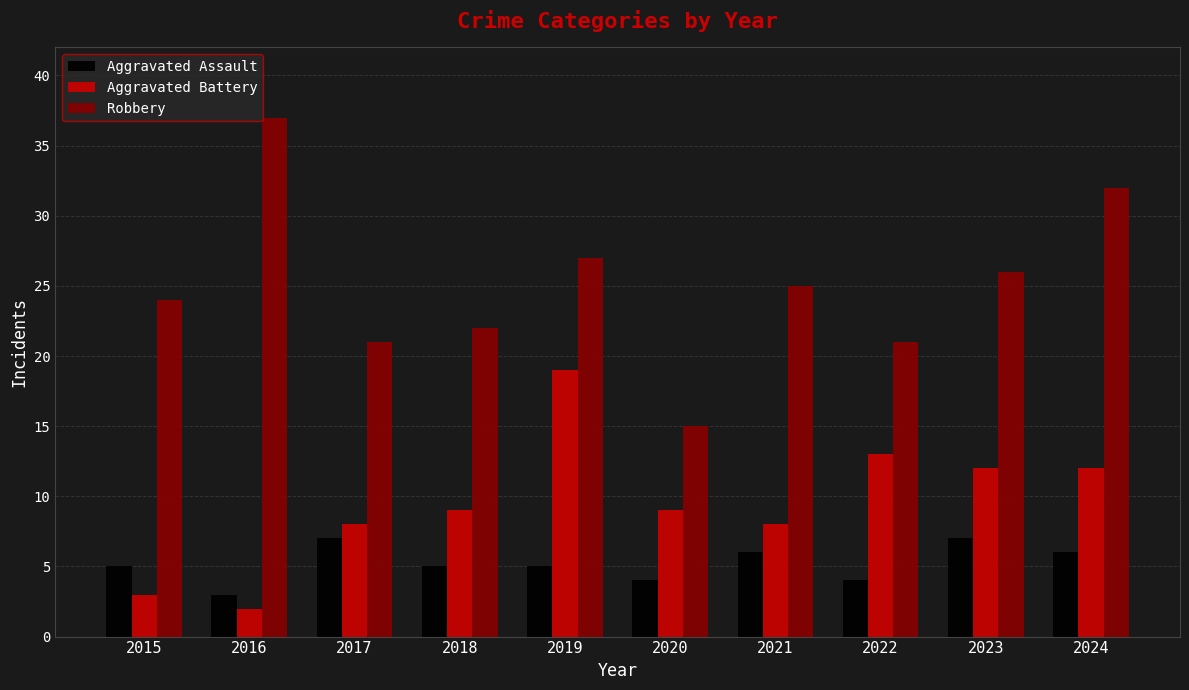

What is the value of the Aggravated Assault bar at the 10th from the left?

6